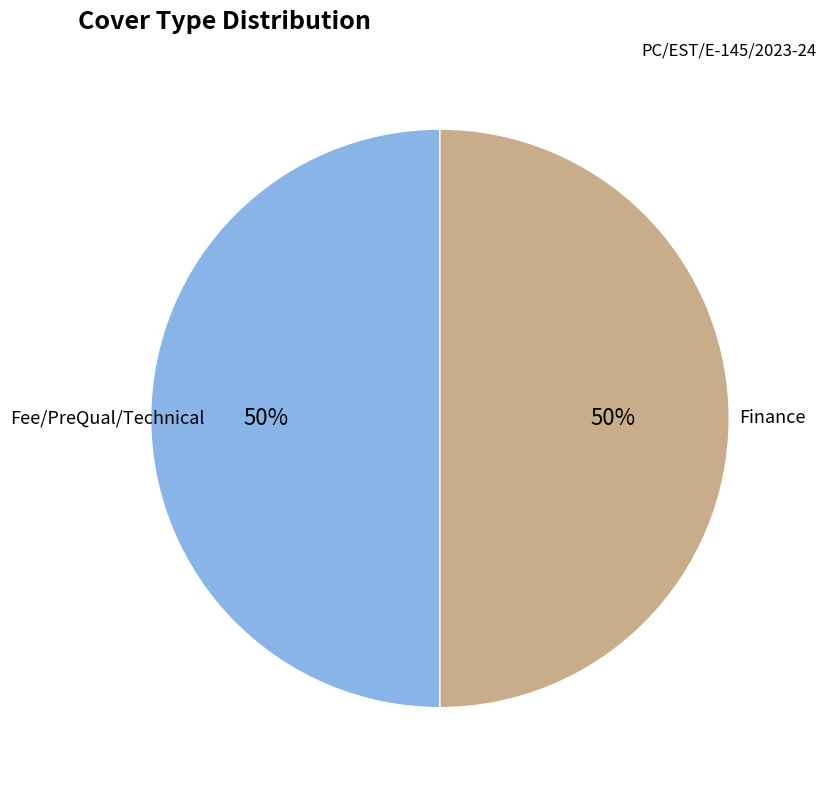

To the nearest percent, what is the difference between the largest and smallest slice percentages?

0%